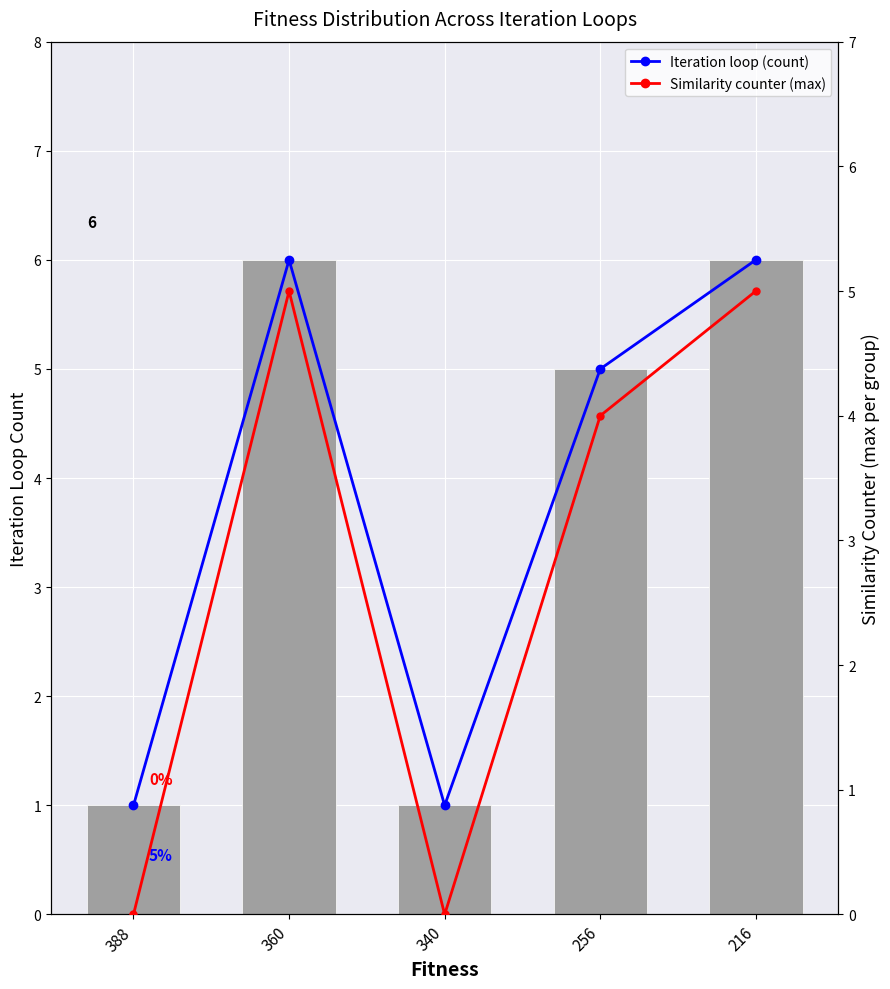

What is the value of the Iteration loop count bar at the 2nd from the left?

6